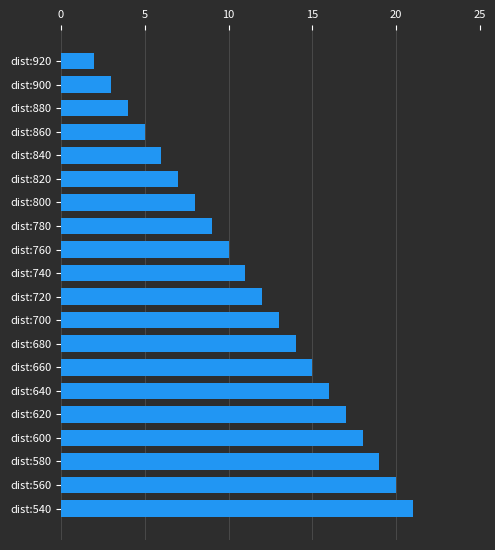

What is the change in value from dist:620 to dist:540?

+4